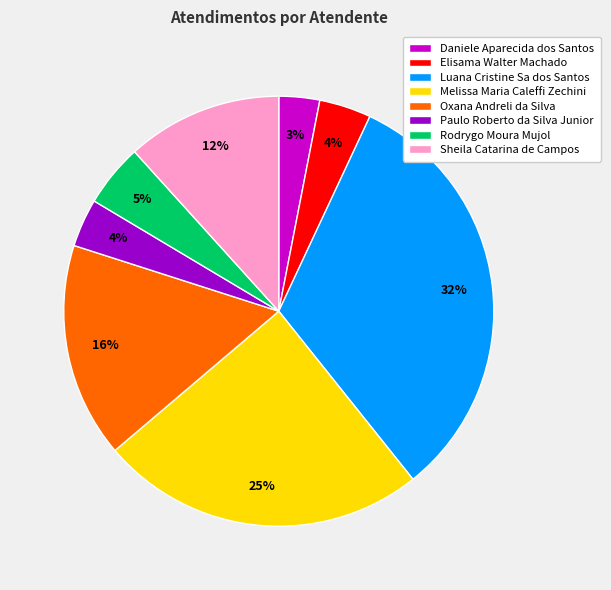

Do Elisama Walter Machado and Rodrygo Moura Mujol together represent more than half of the pie?

No